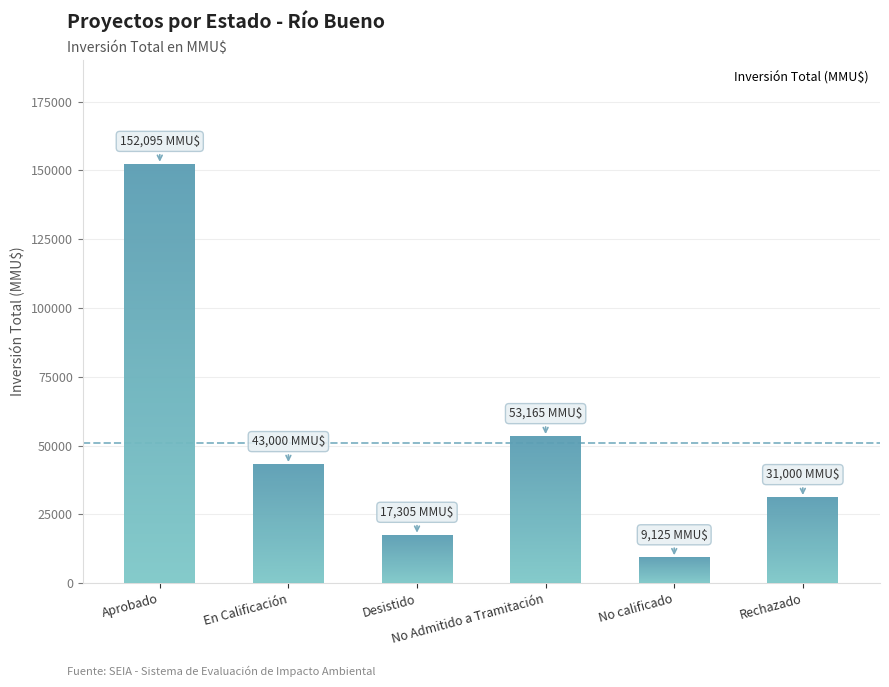

How many bars are there in total?

6